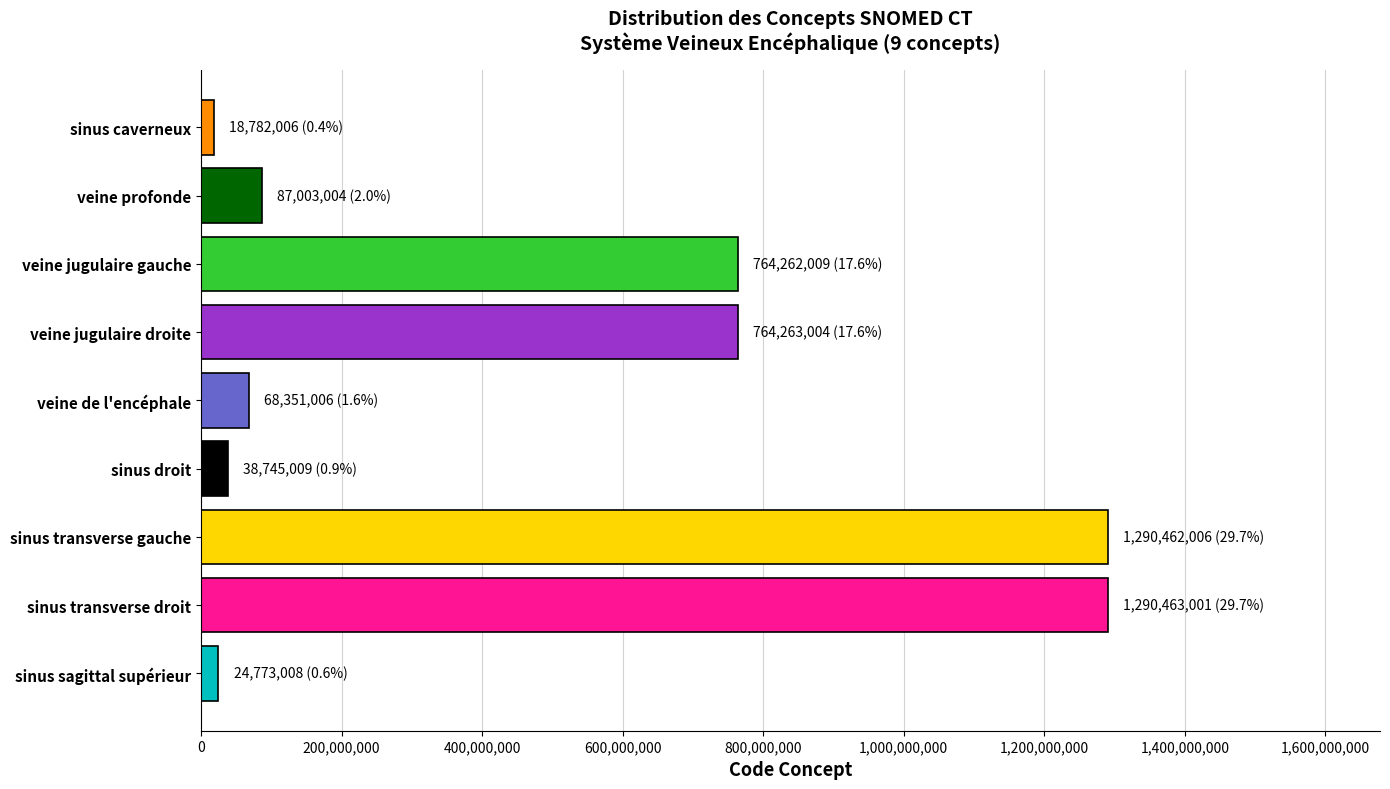

Between sinus transverse droit and veine jugulaire droite, which is larger?

sinus transverse droit